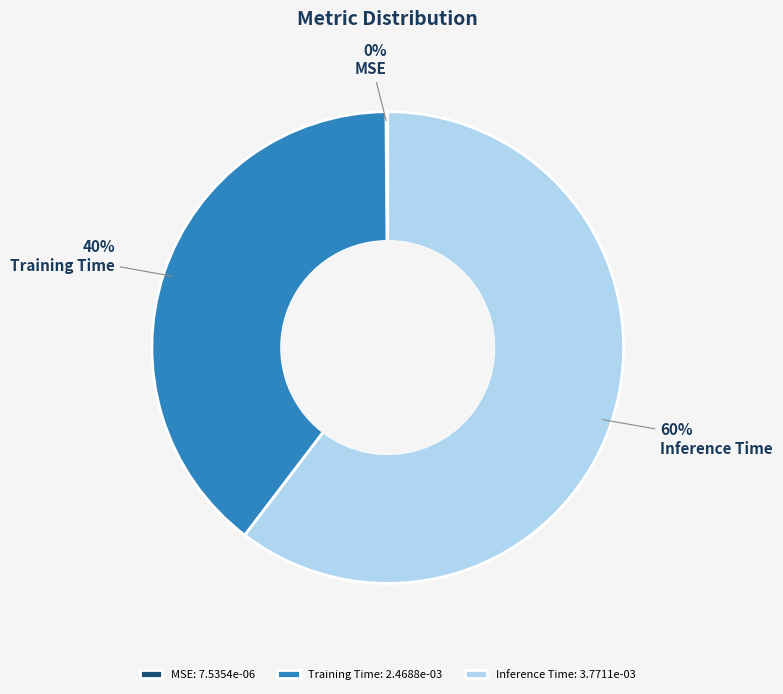

To the nearest percent, what is the average slice percentage?

33%